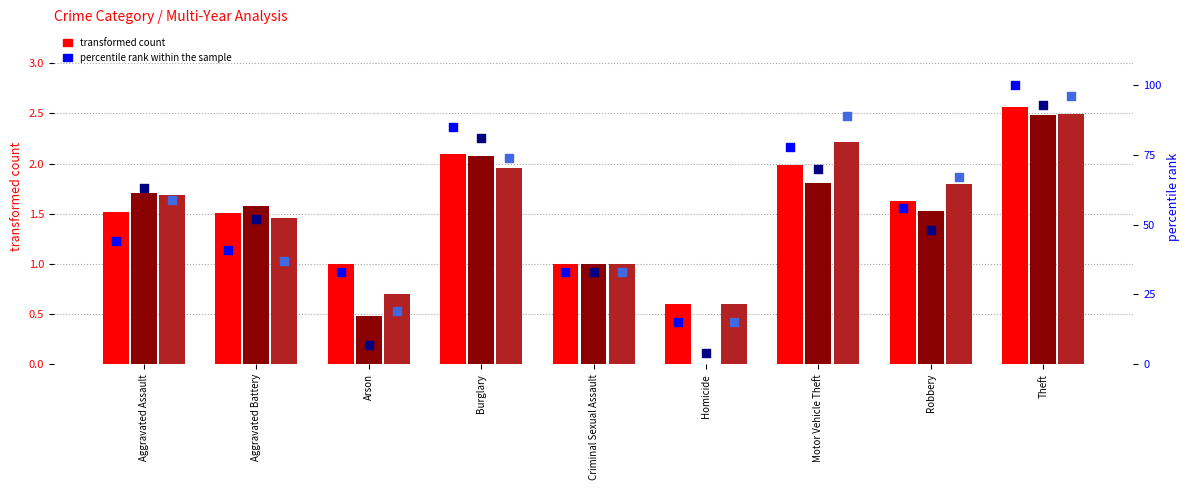

At which category is the sum across all series the highest?

Theft